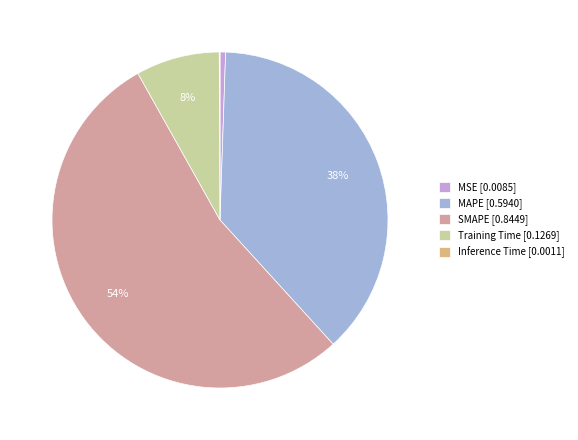

Which has a higher value, SMAPE or Training Time?

SMAPE